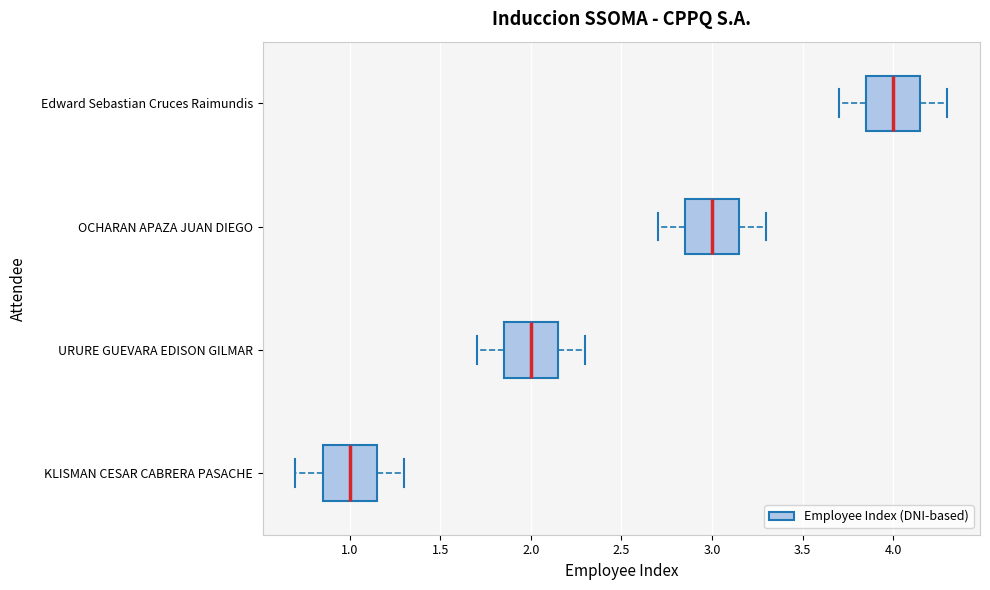

Where is the right edge of the box for Edward Sebastian Cruces Raimundis on the x-axis? The values are not printed on the chart, so give them approximately, as read against the axis.

4.15